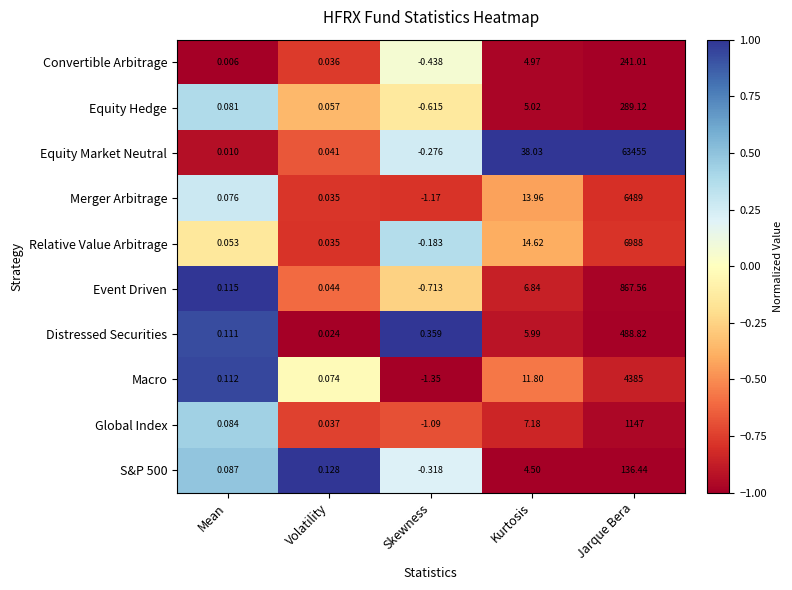

Which series changed the most between Kurtosis and Jarque Bera?

Equity Market Neutral